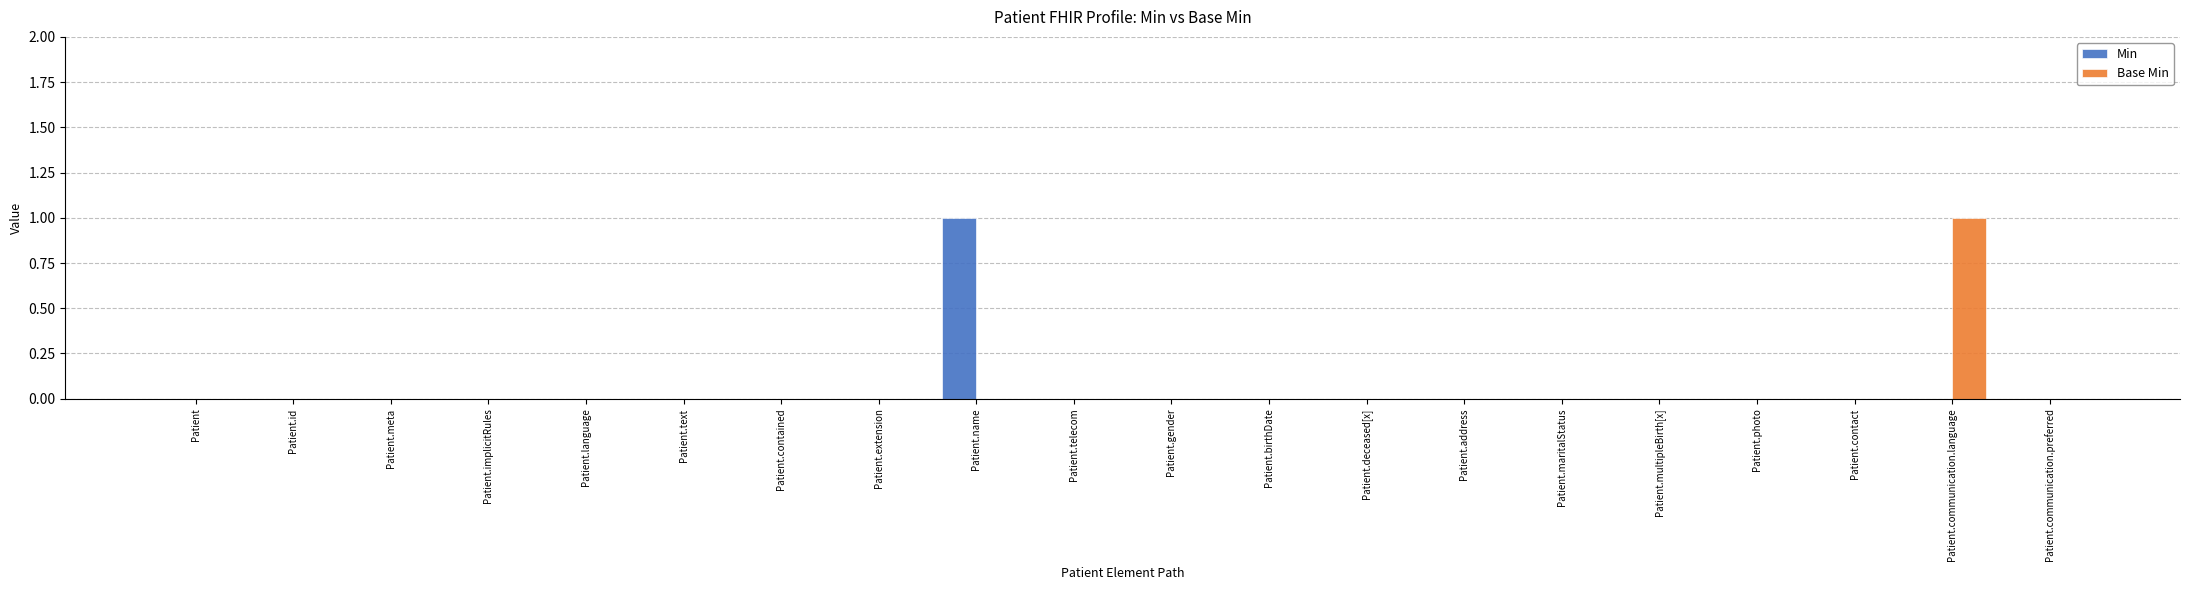

Is it true that Base Min equals -1 at Patient.birthDate?

False